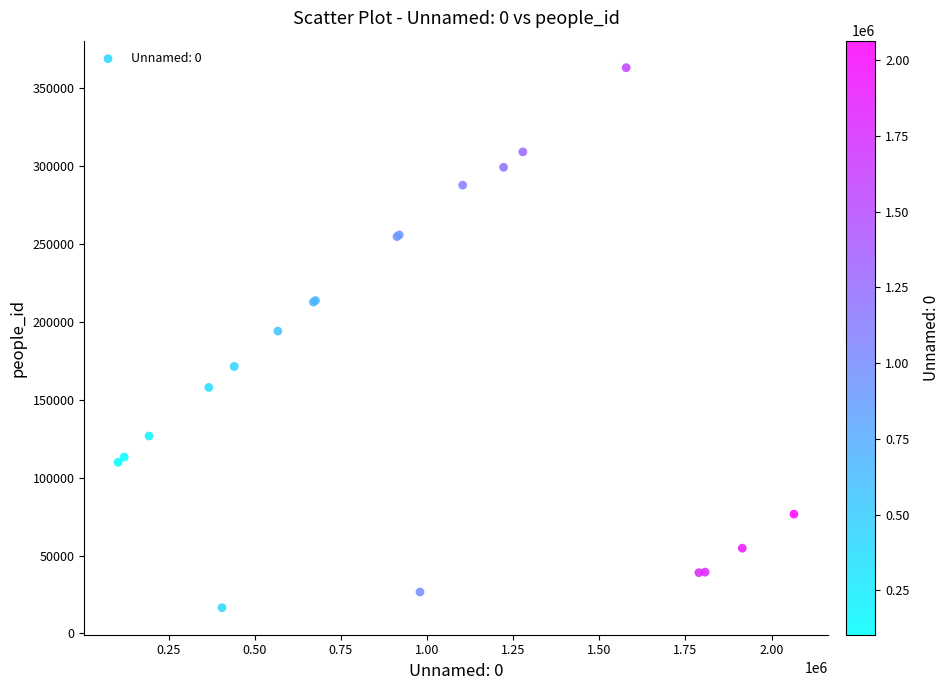

What Y value in the scatter plot is closest to 189833?

194057